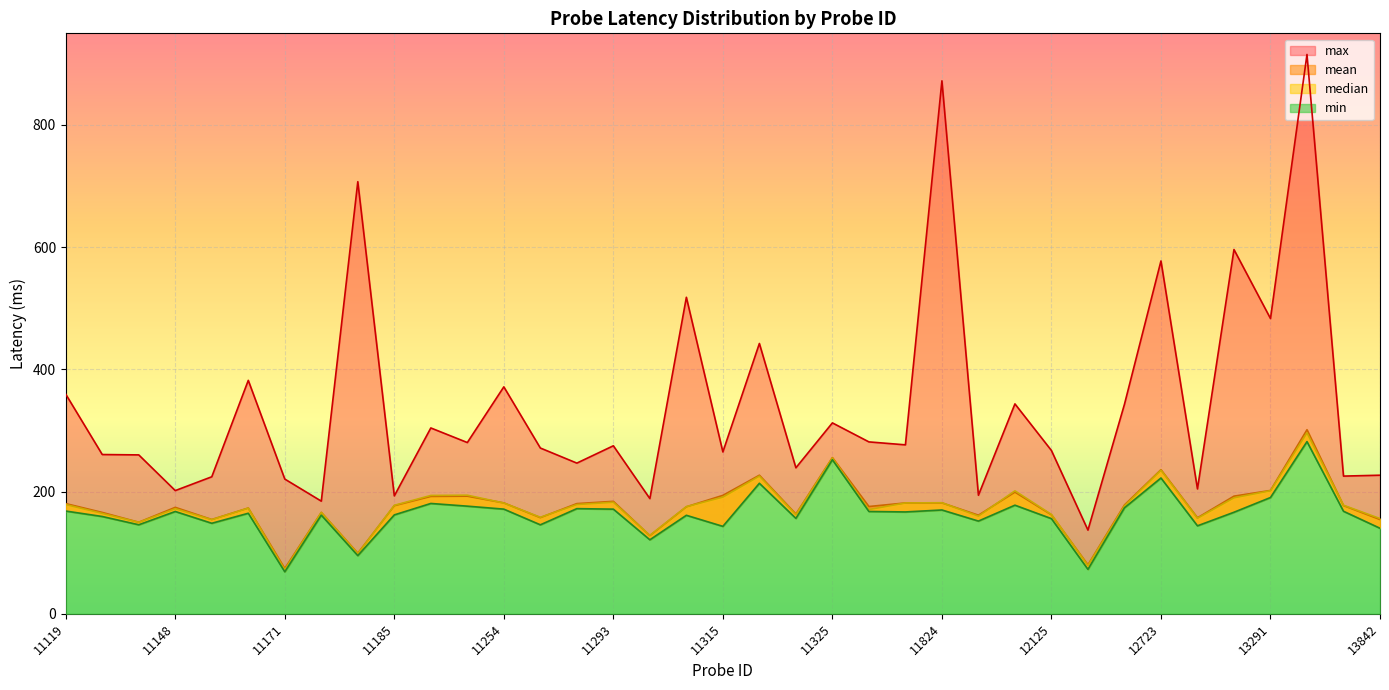

Reading left to right, extract all data points from this chart.

mean: 11119=180.3	11134=165.9	11145=149.8	11148=174.2	11150=154.3	11158=173.1	11171=74.2	11176=165.9	11180=99.1	11185=176.9	11241=192.1	11244=192.5	11254=181.5	11280=157.4	11282=180.3	11293=184.0	11297=127.9	11311=175.1	11315=193.8	11320=226.8	11323=163.2	11325=255.7	11815=175.6	11819=181.4	11824=181.6	11833=161.3	12120=199.2	12125=162.0	12698=80.1	12707=178.1	12723=235.8	12919=157.2	13029=192.5	13291=201.9	13746=301.2	13835=177.1	13842=154.3
median: 11119=178.8	11134=164.3	11145=149.7	11148=172.0	11150=154.0	11158=172.9	11171=72.1	11176=165.9	11180=98.3	11185=177.5	11241=193.7	11244=194.1	11254=181.3	11280=157.9	11282=178.8	11293=182.6	11297=128.3	11311=175.3	11315=191.0	11320=225.4	11323=162.2	11325=254.9	11815=170.6	11819=181.4	11824=181.8	11833=159.9	12120=201.2	12125=162.5	12698=79.0	12707=176.7	12723=235.1	12919=156.4	13029=189.8	13291=201.4	13746=296.1	13835=177.6	13842=155.8
min: 11119=168.1	11134=159.2	11145=145.7	11148=167.4	11150=148.1	11158=164.5	11171=68.7	11176=161.4	11180=95.2	11185=161.8	11241=180.6	11244=176.1	11254=171.3	11280=145.6	11282=172.1	11293=171.3	11297=121.1	11311=161.2	11315=143.1	11320=213.6	11323=156.1	11325=252.1	11815=167.4	11819=166.7	11824=169.9	11833=151.7	12120=177.7	12125=155.7	12698=72.7	12707=173.4	12723=222.2	12919=143.9	13029=166.2	13291=190.3	13746=281.8	13835=167.8	13842=140.0
max: 11119=359.4	11134=260.6	11145=260.0	11148=201.6	11150=224.2	11158=382.0	11171=220.5	11176=184.3	11180=707.2	11185=193.0	11241=304.1	11244=280.3	11254=371.4	11280=271.3	11282=246.6	11293=275.0	11297=188.5	11311=518.0	11315=264.9	11320=442.4	11323=238.9	11325=312.4	11815=281.3	11819=276.5	11824=872.3	11833=194.0	12120=343.5	12125=267.2	12698=136.9	12707=342.8	12723=577.5	12919=204.4	13029=596.1	13291=483.2	13746=915.4	13835=225.3	13842=226.8